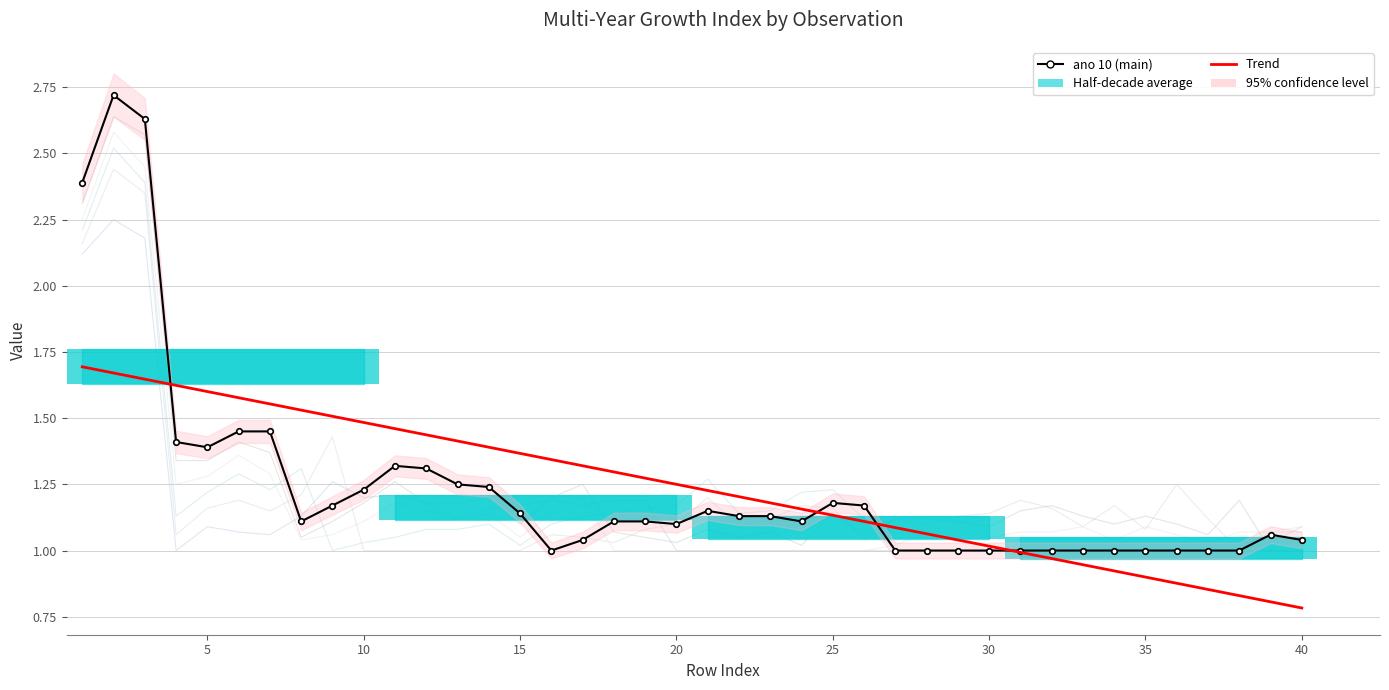

Is the value of ano 4 at 8 greater than the value of ano 9 at 33?

Yes